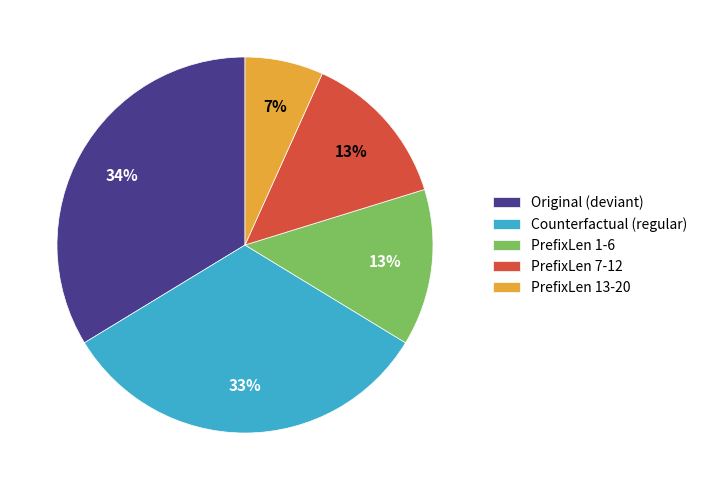

Is it true that PrefixLen 7-12 is 4% of the pie?

False